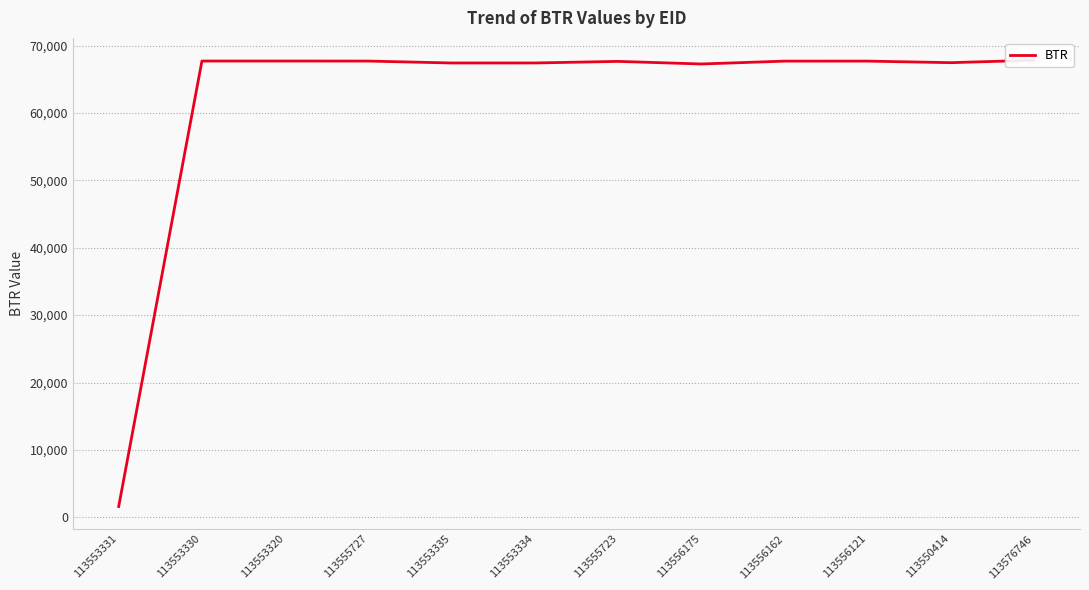

How many distinct data groups are displayed?

1